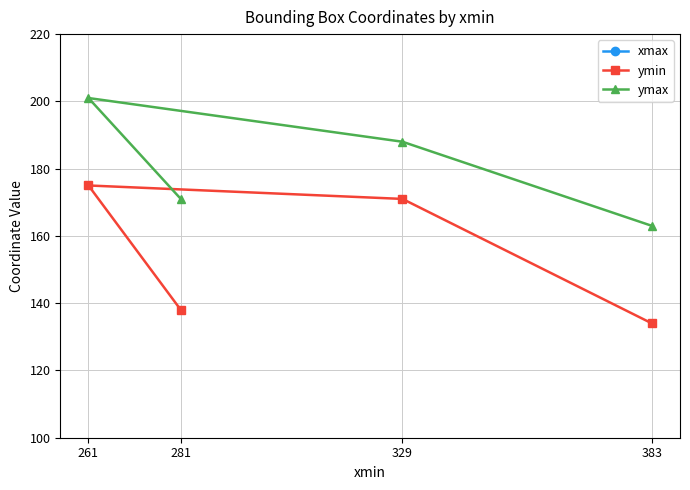

True or false: ymax has more than 2 points higher than both neighbors.

False